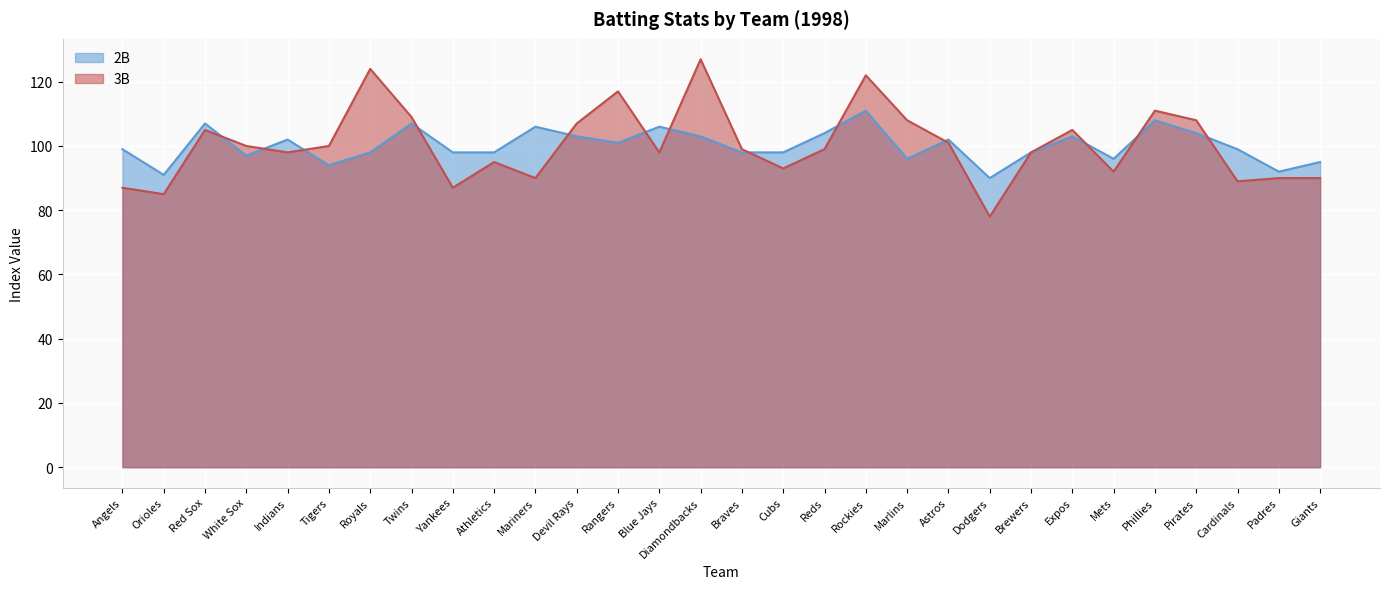

In 2B, how many points are higher than both neighbors (excluding endpoints)?

9